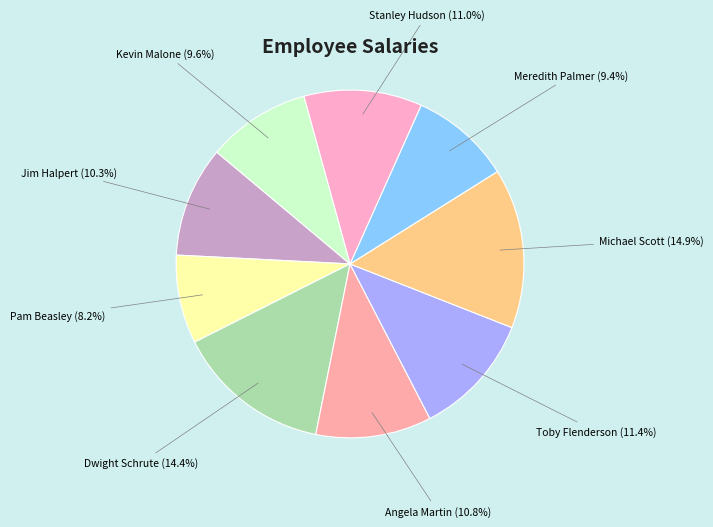

Does Stanley Hudson represent more than half of the total?

No